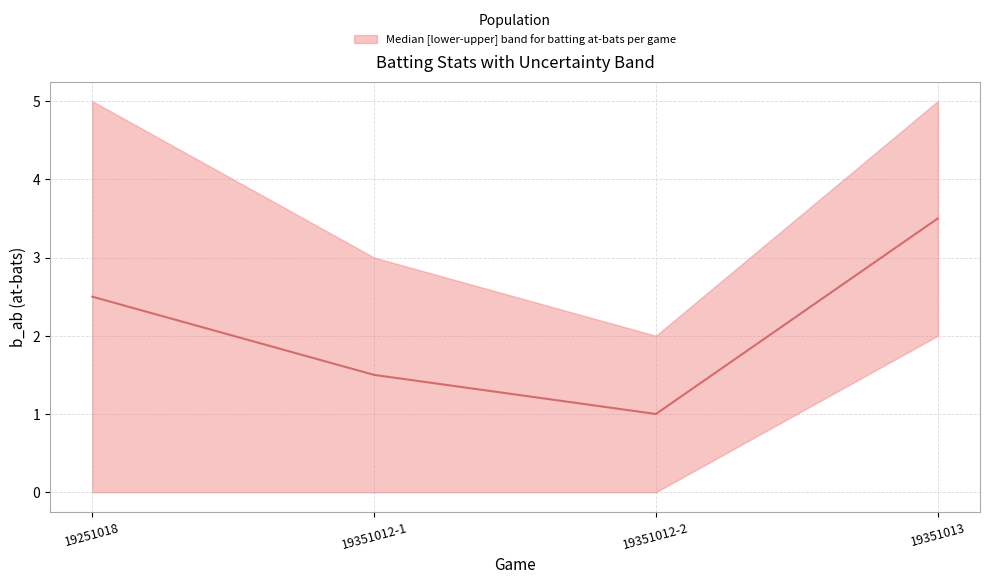

True or false: the data has more than 0 interior local peaks.

False